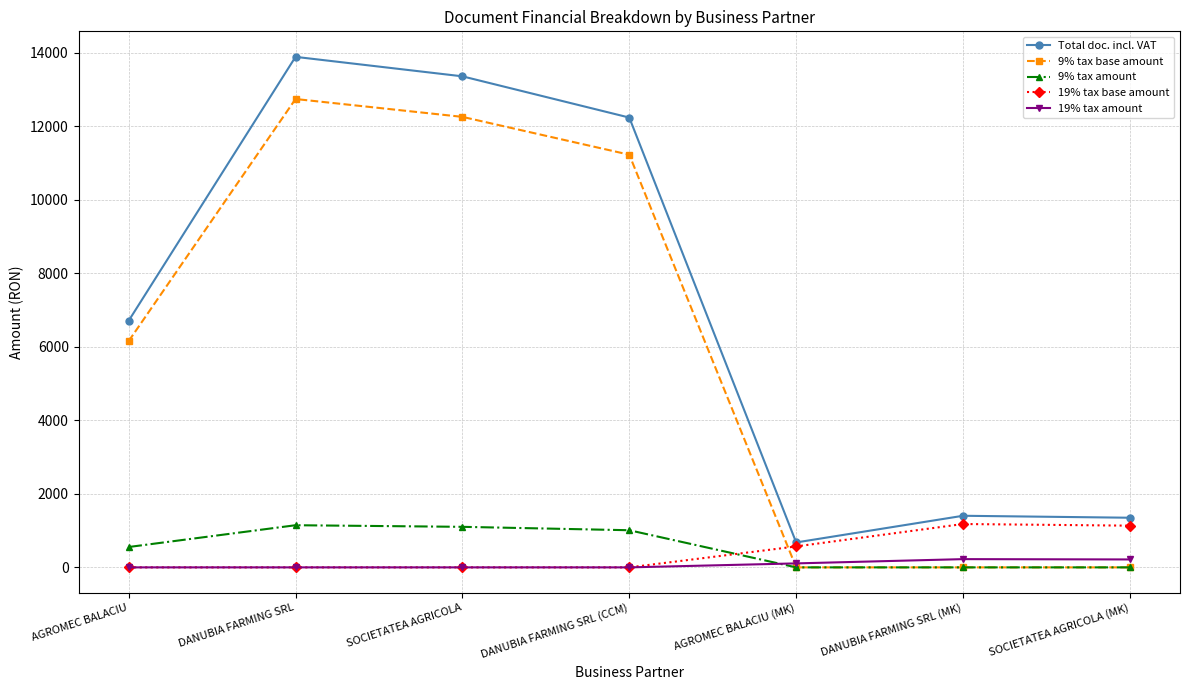

The value of 9% tax base amount at AGROMEC BALACIU is 6156.0. True or false?

True